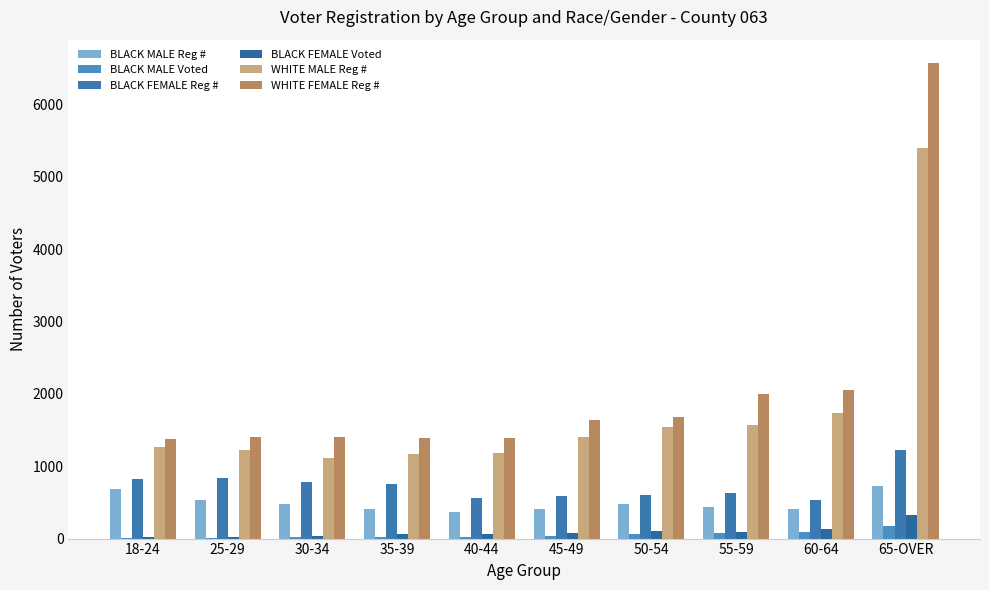

What is the value of the WHITE MALE Reg # bar at the 5th from the left?

1182